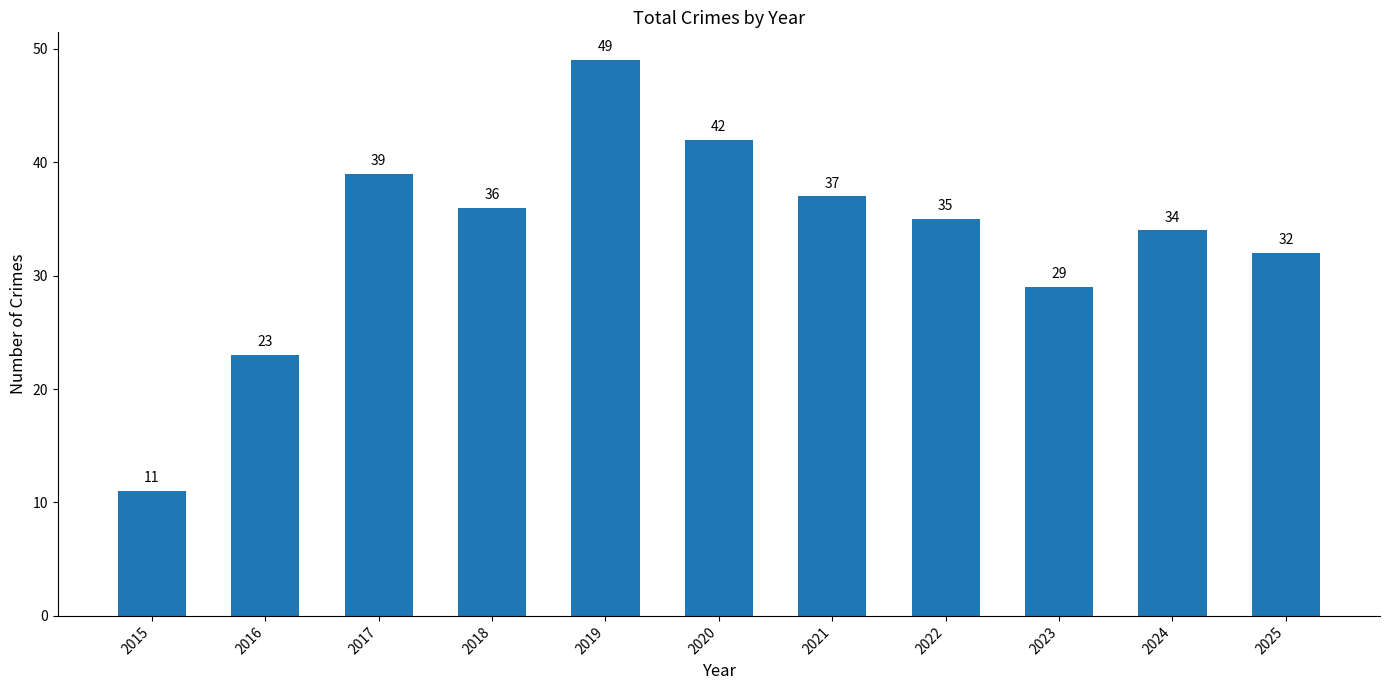

What is the difference between the values at 2015 and 2023?

18